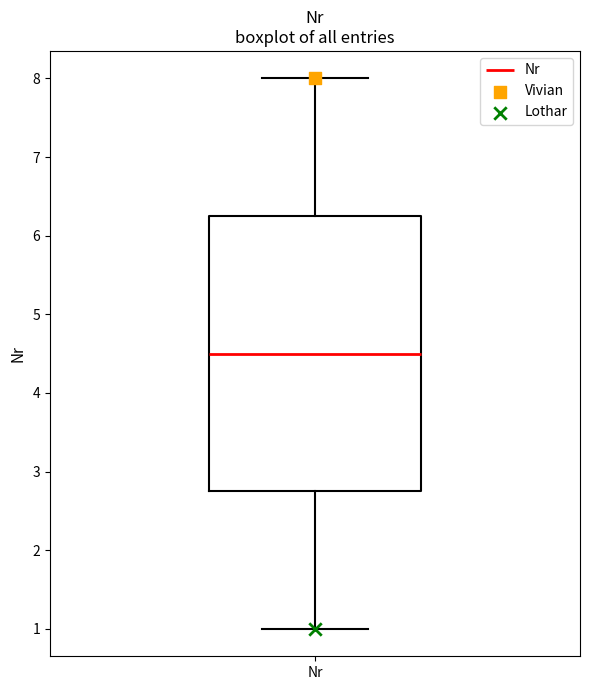

Where does the lower whisker of the box for Nr end on the y-axis? The values are not printed on the chart, so give them approximately, as read against the axis.

1.0